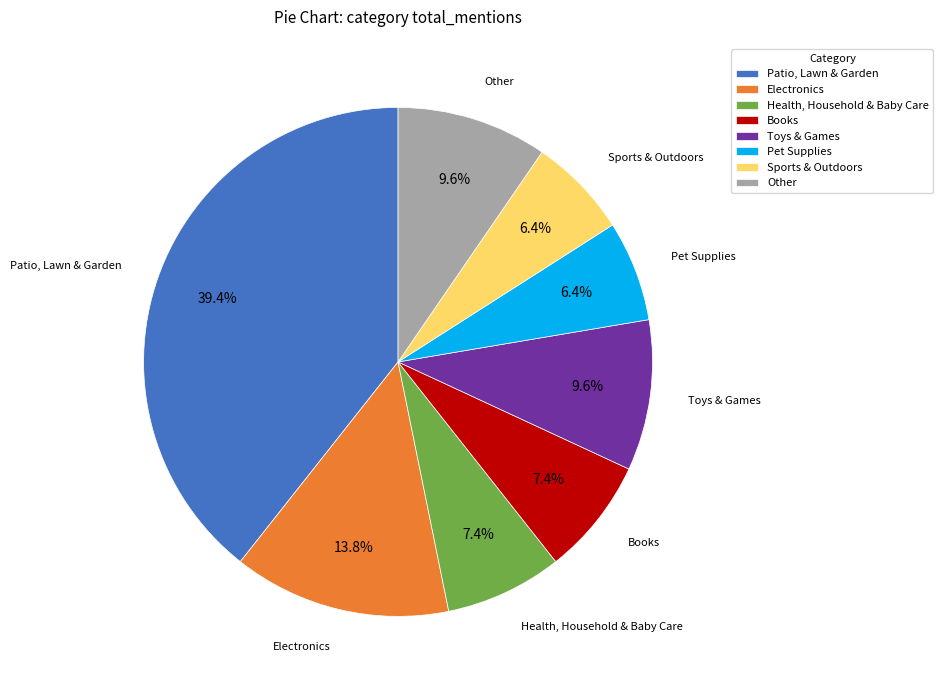

Count the number of slices in the pie.

8